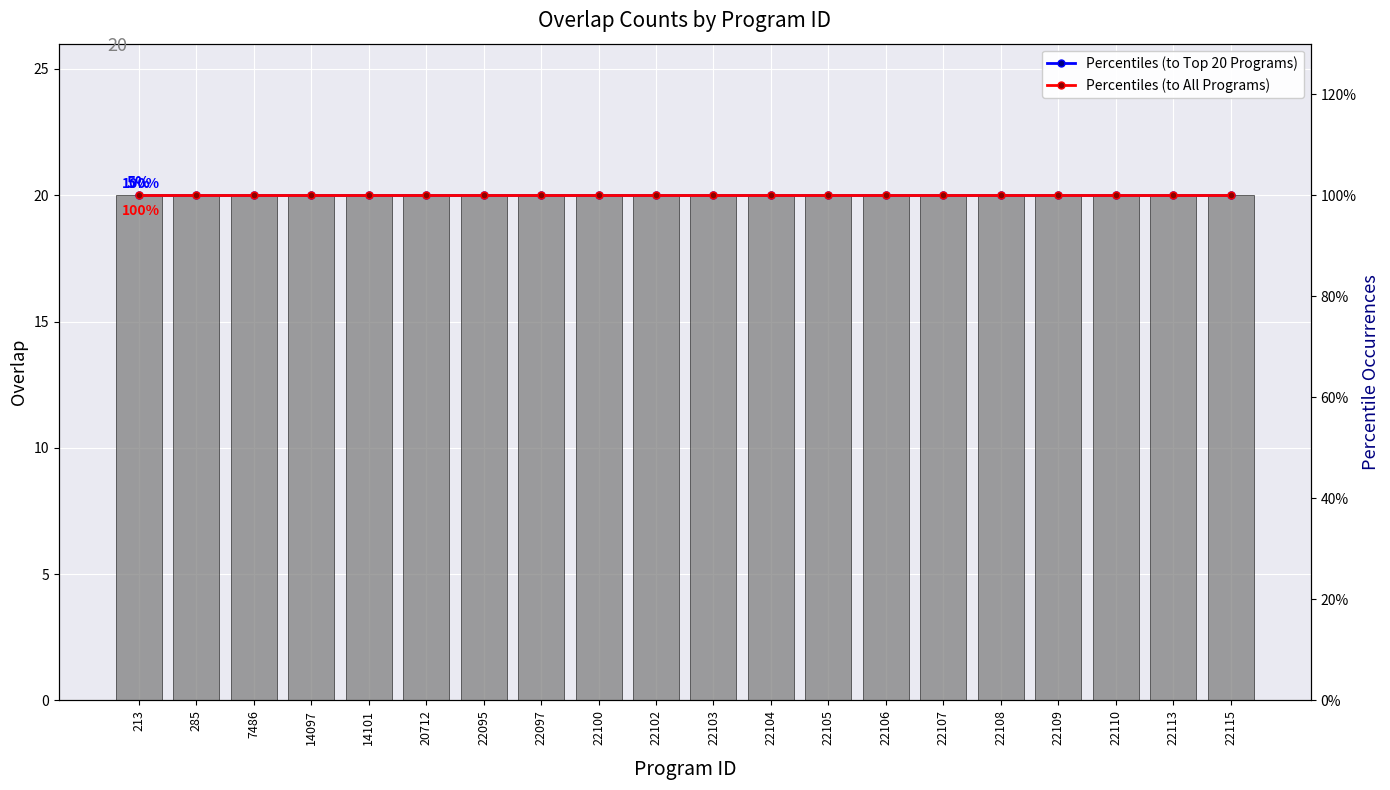

The value of Percentiles (to Top 20 Programs) at 22100 is 37. True or false?

False